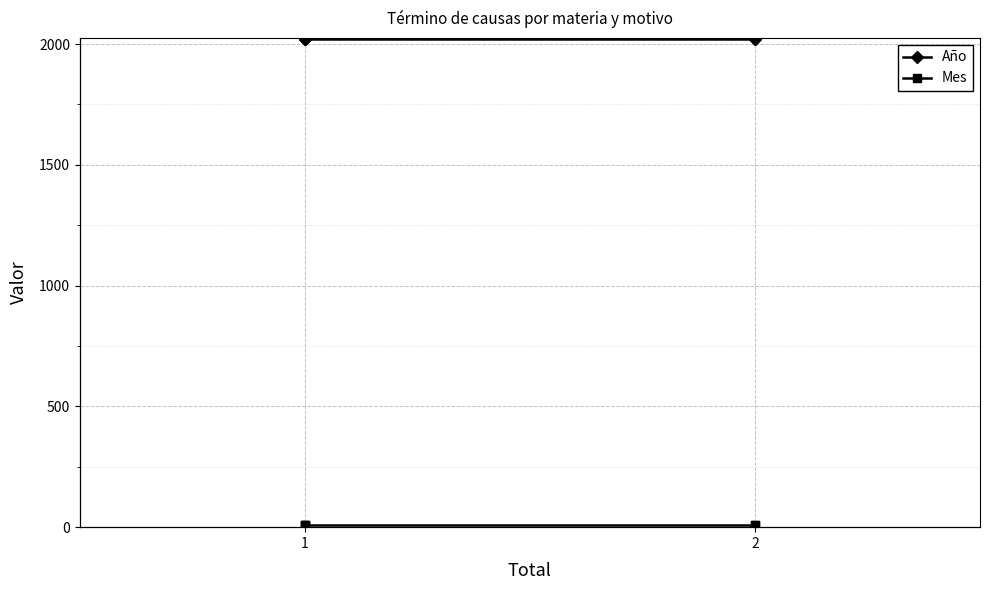

True or false: Año and Mes cross at least once.

False